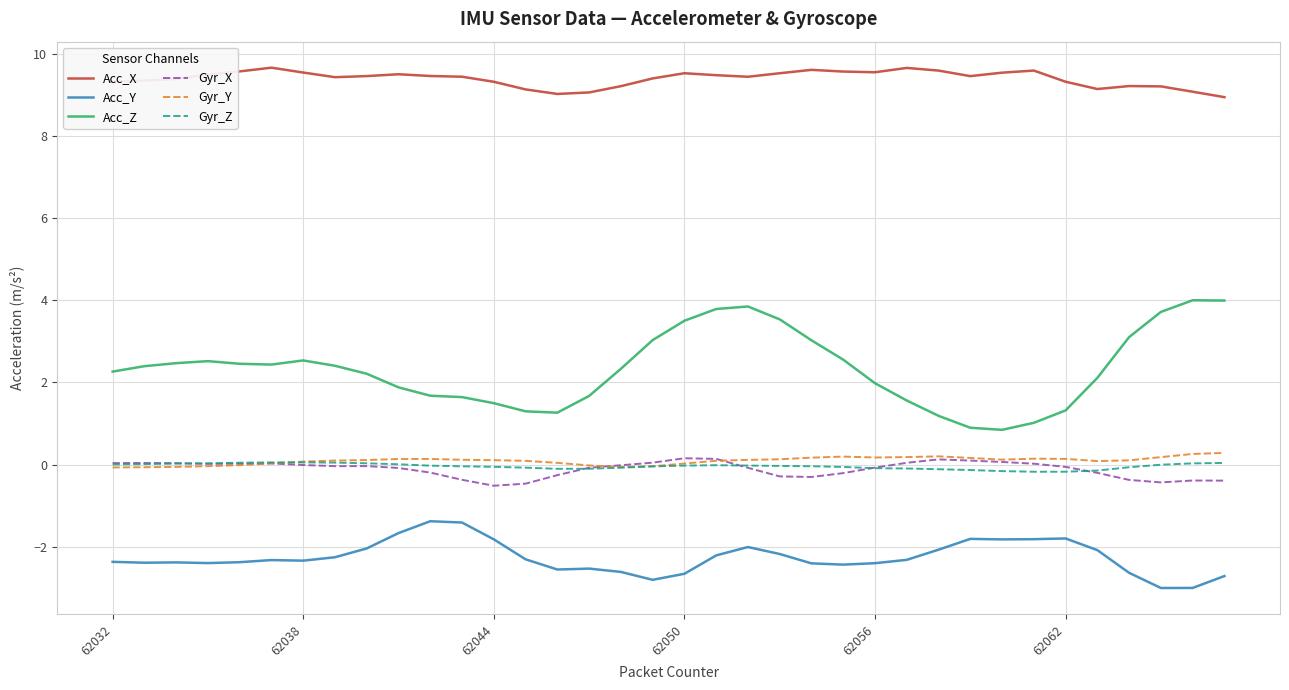

True or false: Gyr_Z and Acc_Z cross at least once.

False